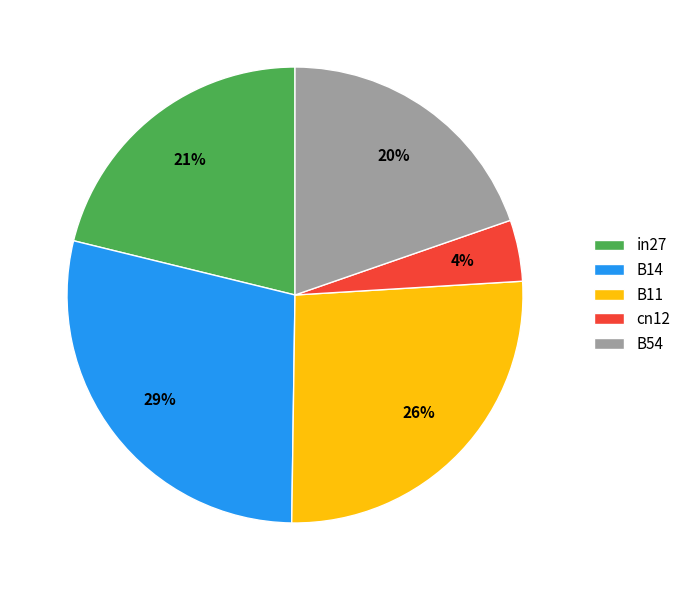

Rank the categories by value from lowest to highest.

cn12, B54, in27, B11, B14